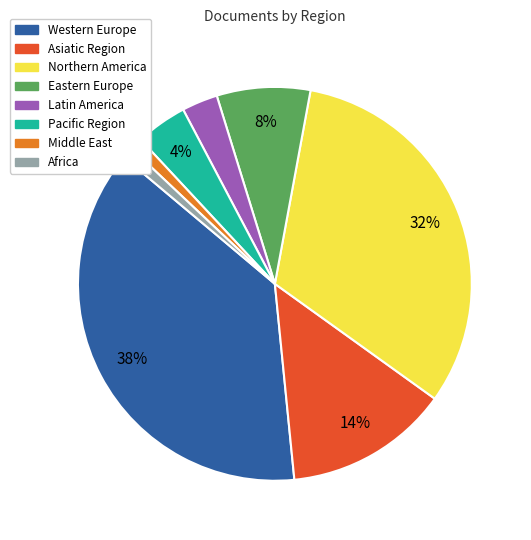

Does Eastern Europe represent more than half of the total?

No